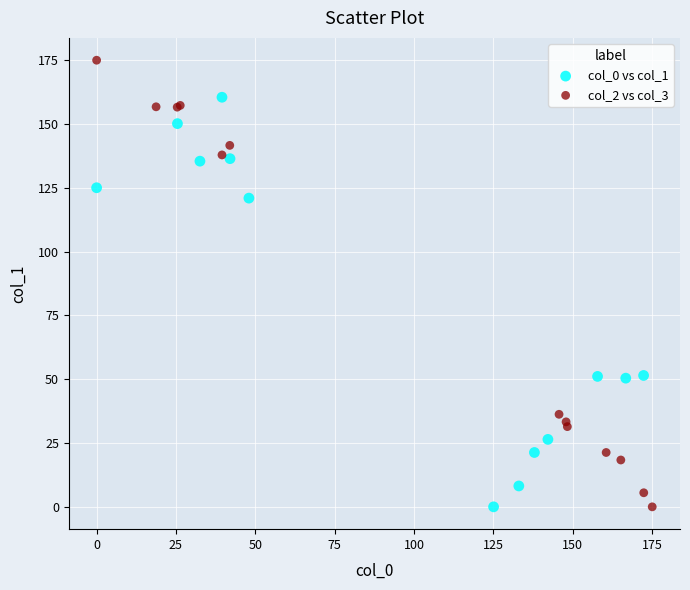

Which series has the largest Y range (max minus min)?

col_2 vs col_3